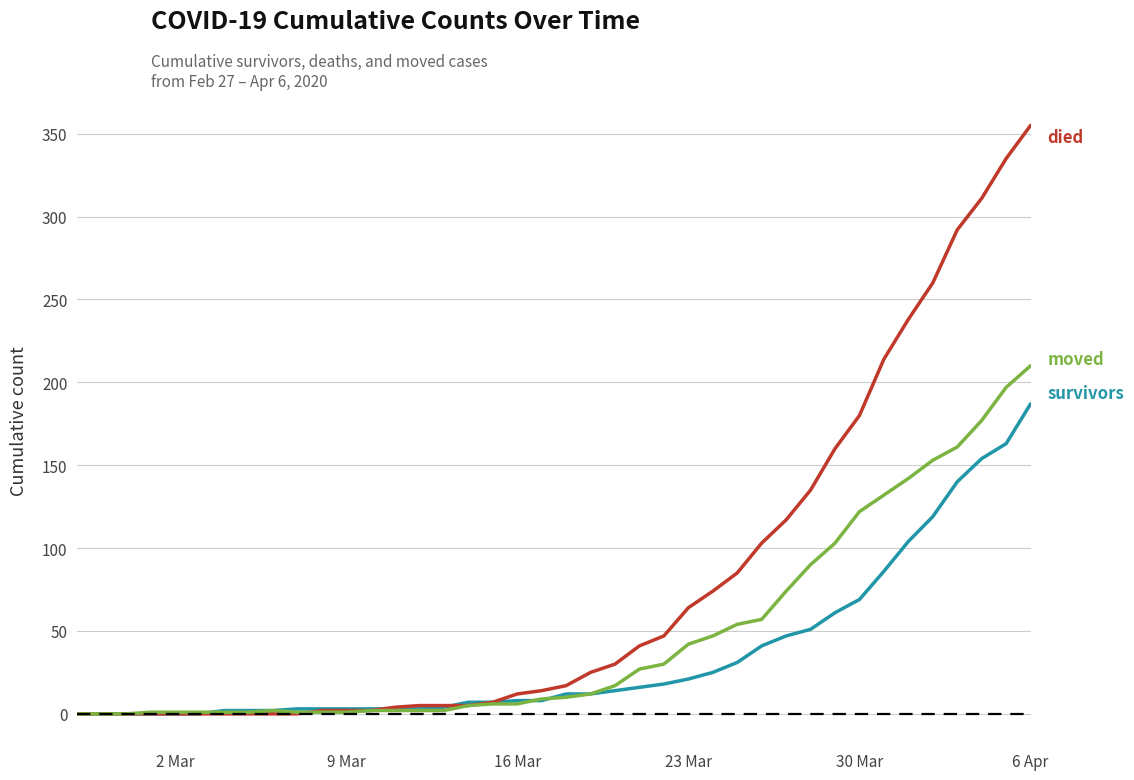

What is the greatest value displayed?

355